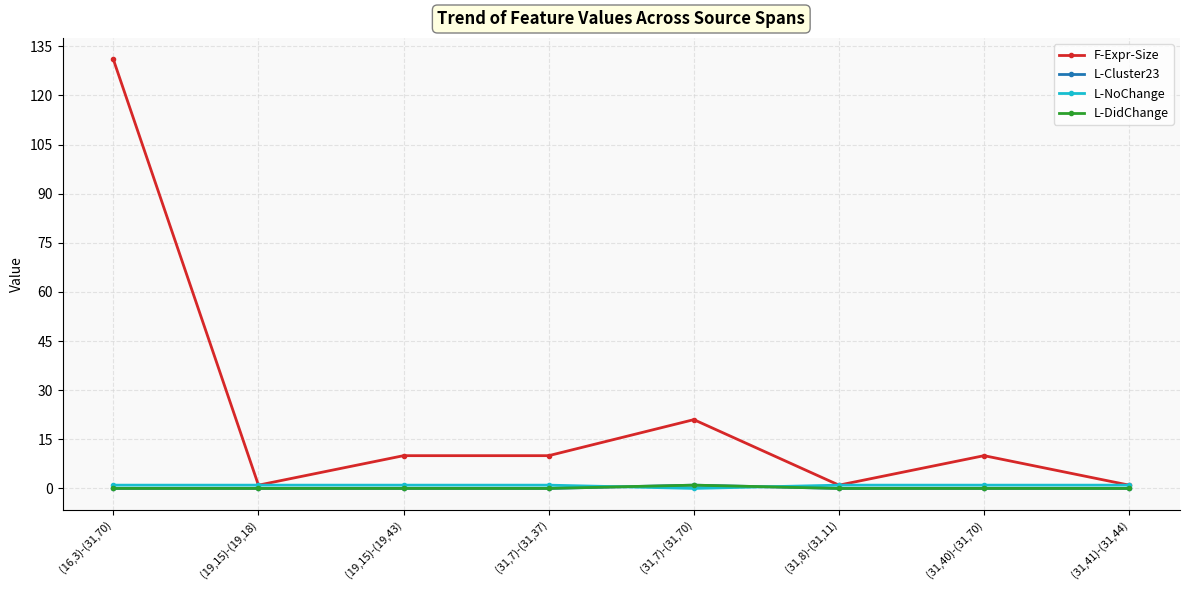

Does the chart display data point markers on the line(s)?

Yes